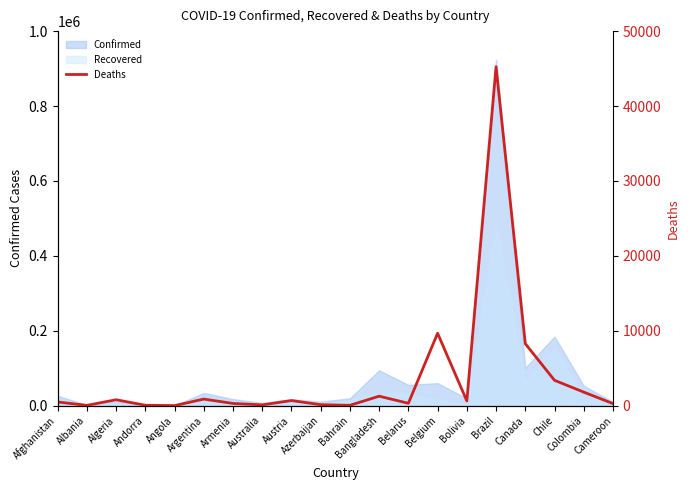

What is the label of the 4th point from the left?

Andorra